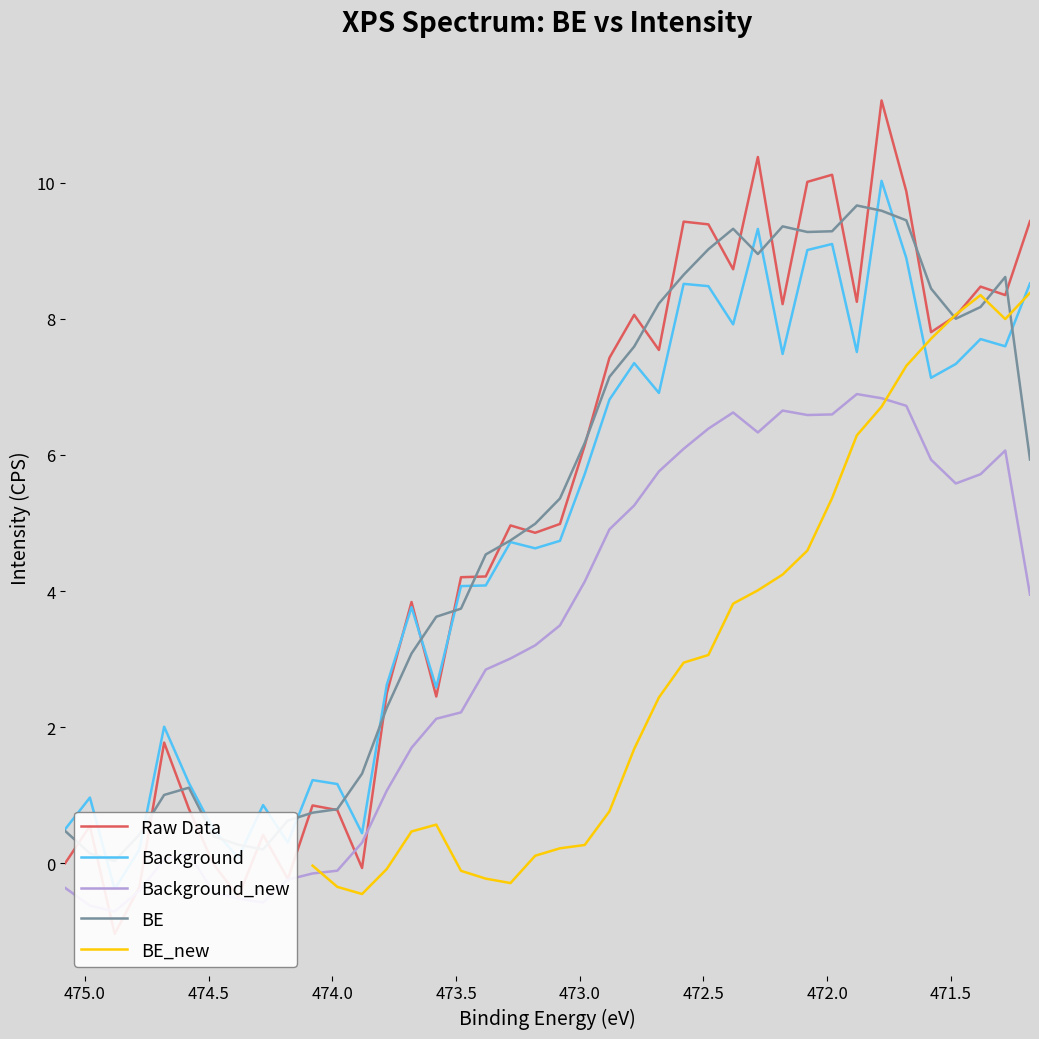

What is the smallest value displayed?

-1.0